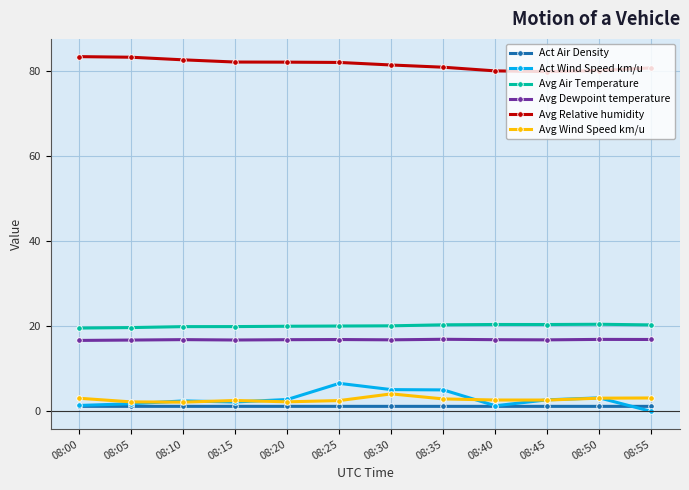

The Act Air Density series shows 1.2 at 08:40. True or false?

True